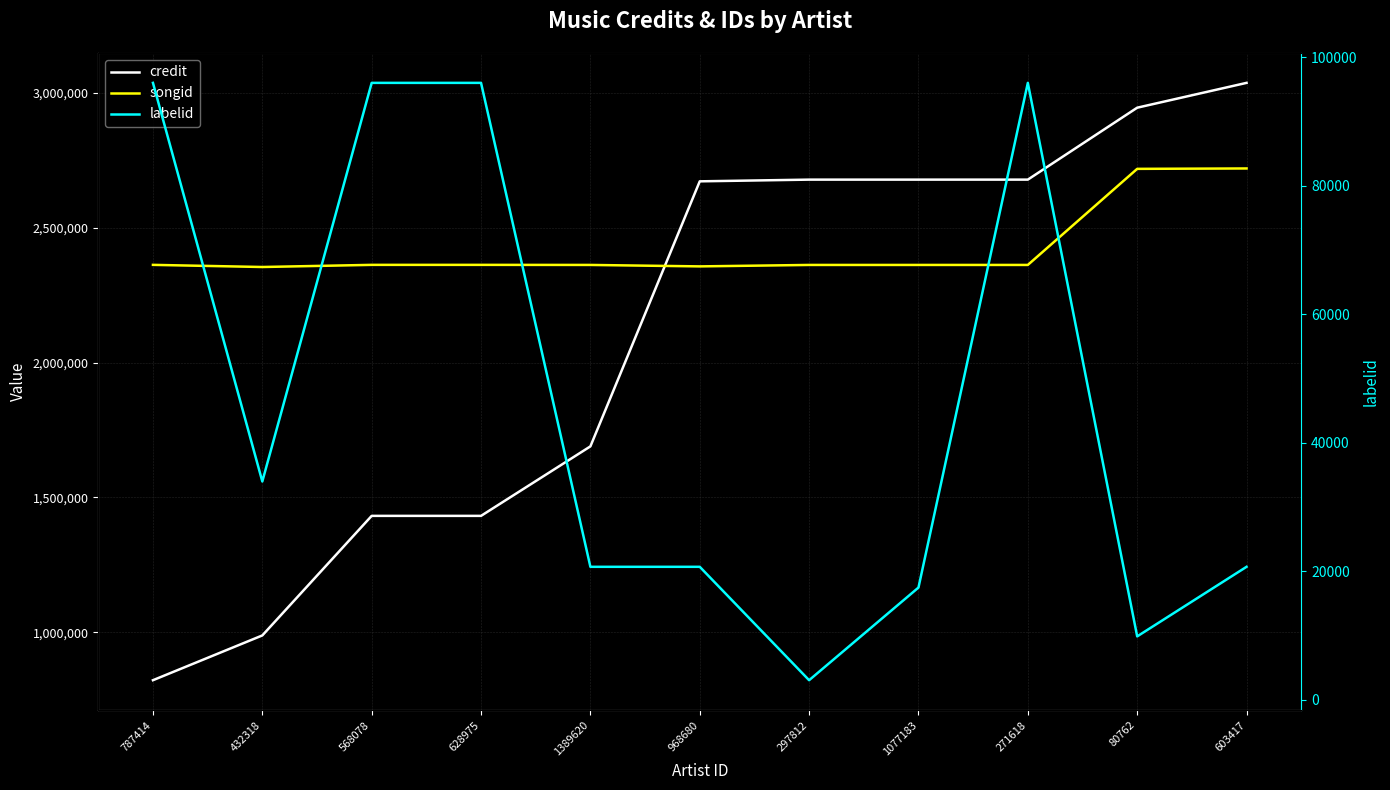

List the series in order of their peak value, highest first.

credit, songid, labelid